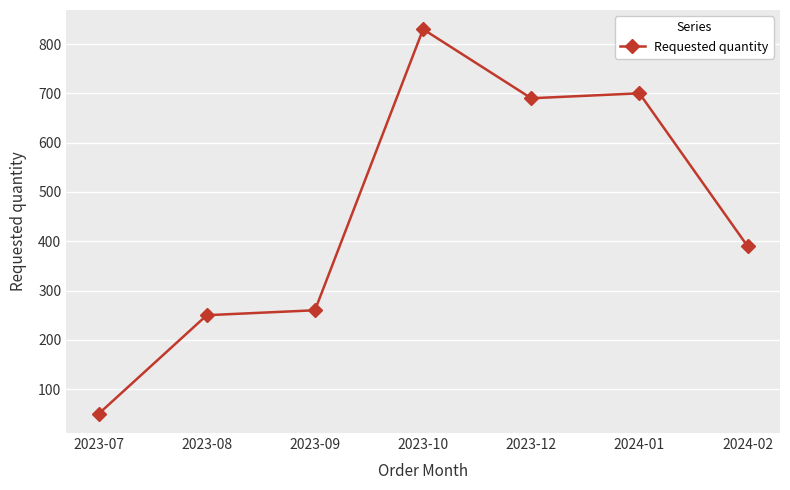

Rank the categories by value from highest to lowest.

2023-10, 2024-01, 2023-12, 2024-02, 2023-09, 2023-08, 2023-07